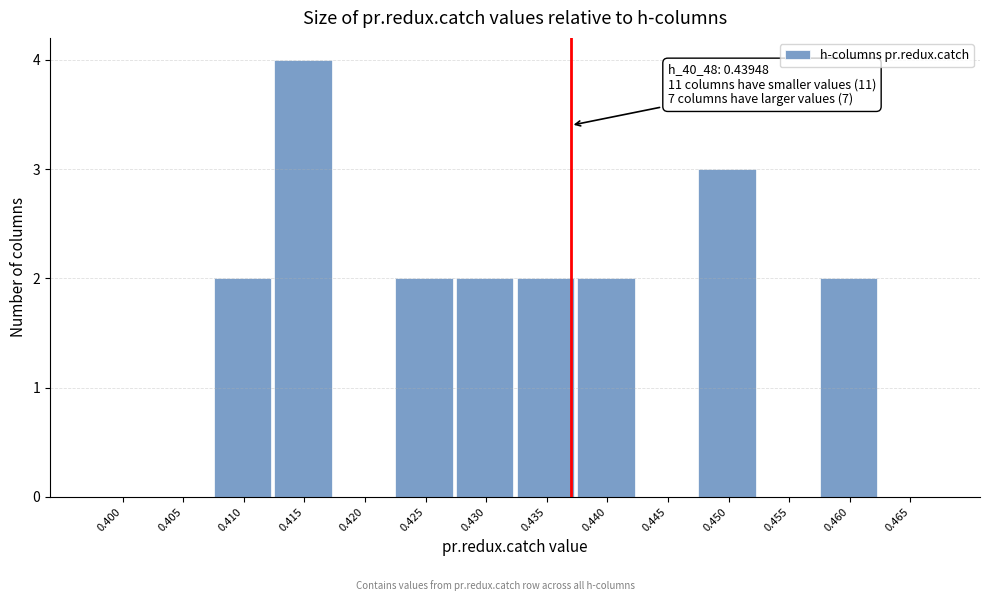

Reading left to right, transcribe all the data shown in this chart.

0.400=0	0.405=0	0.410=2	0.415=4	0.420=0	0.425=2	0.430=2	0.435=2	0.440=2	0.445=0	0.450=3	0.455=0	0.460=2	0.465=0